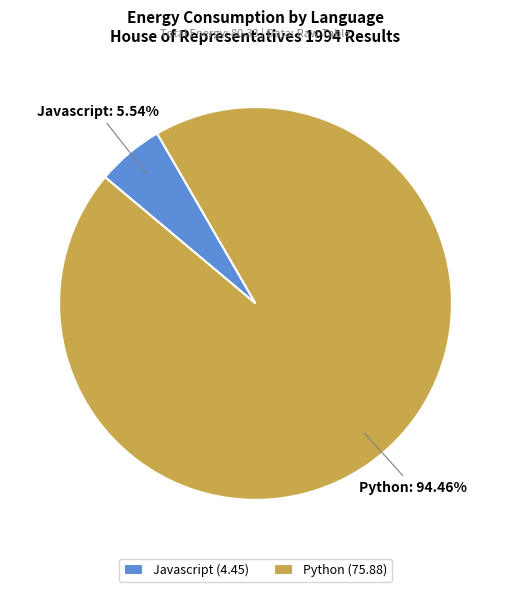

What percentage is the Javascript slice, to the nearest percent?

6%